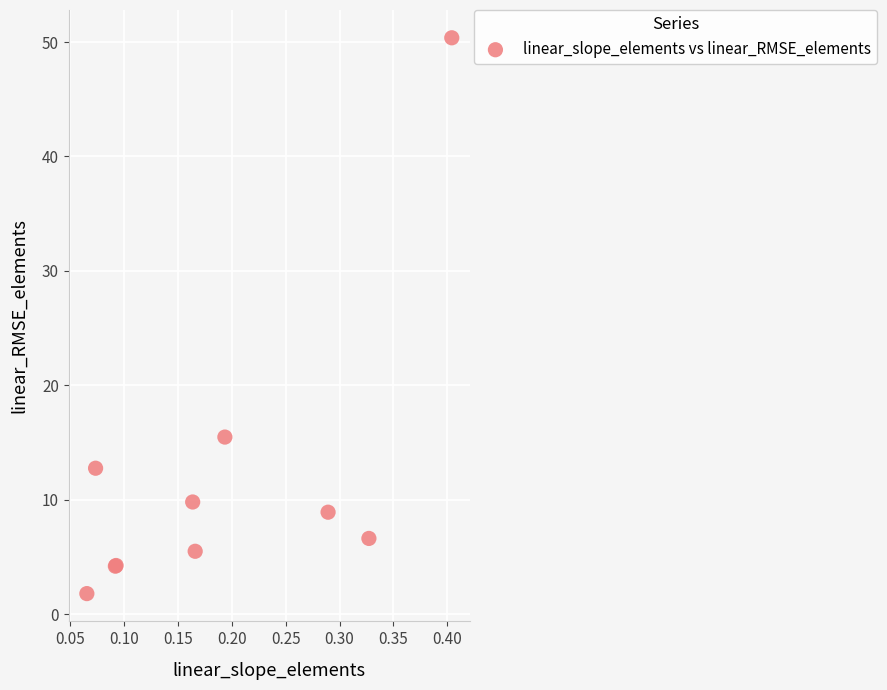

What Y value in the scatter plot is closest to 26?

15.5